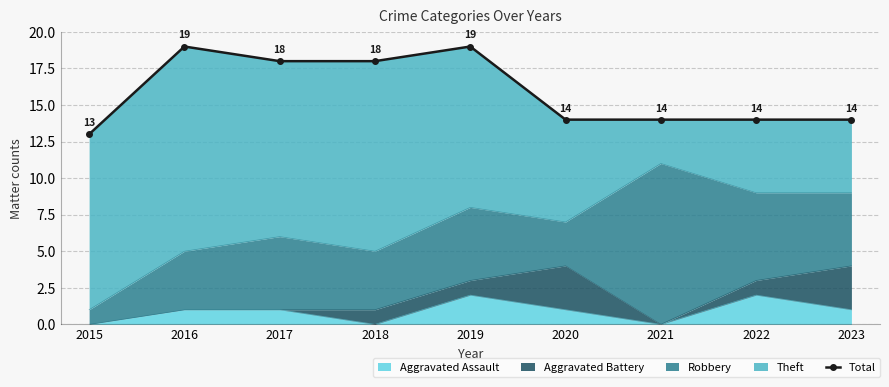

What is the change in value from 2019 to 2023?

-5